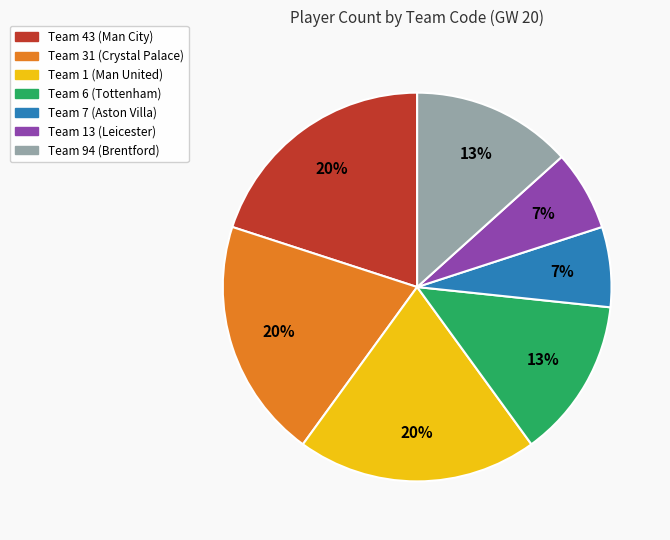

Is there any slice that represents more than half of the pie?

No